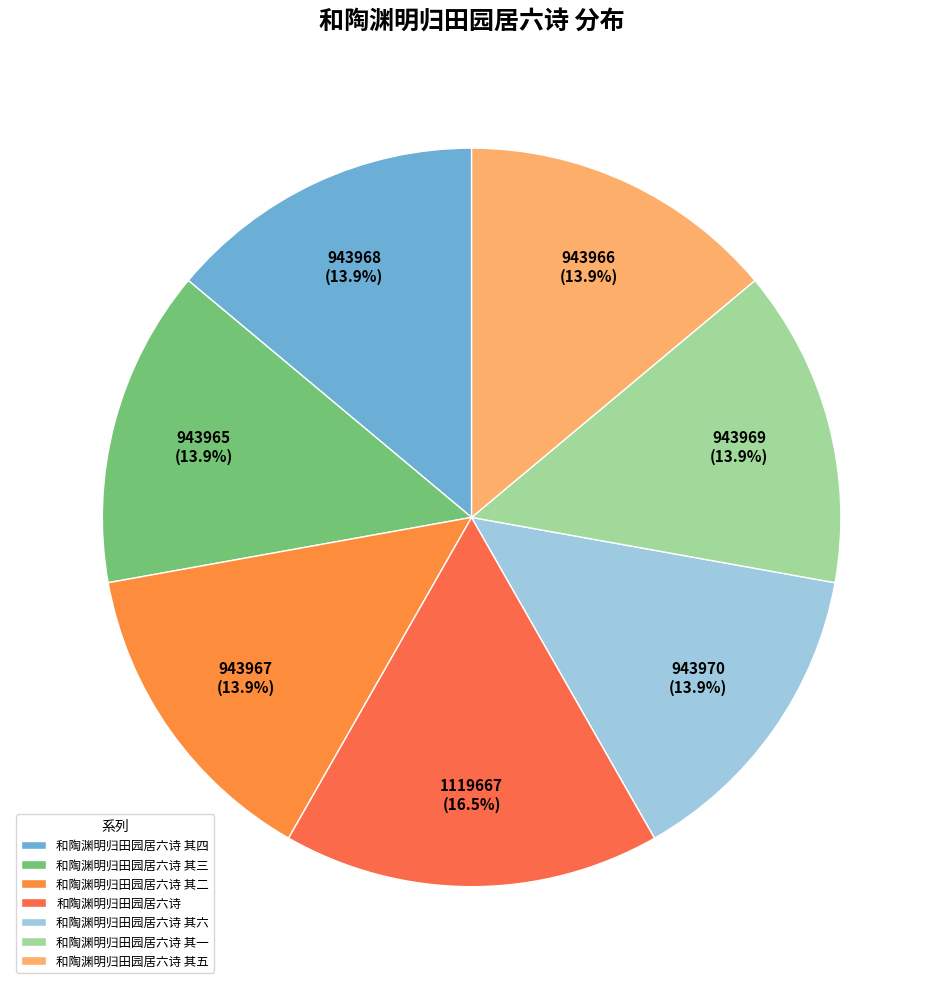

To the nearest percent, what is the combined percentage of 和陶渊明归田园居六诗 其四 and 和陶渊明归田园居六诗?

30%